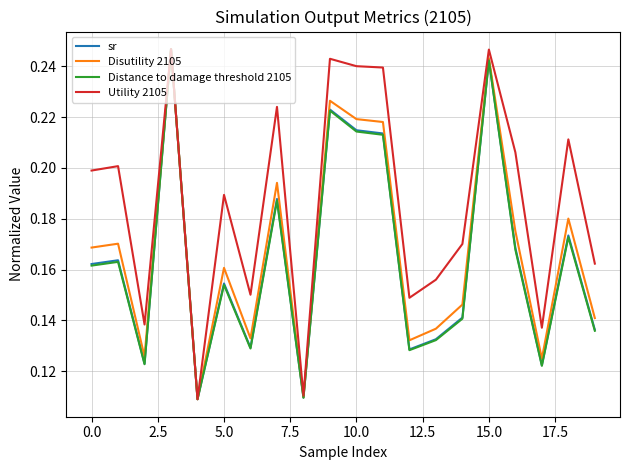

Which series has the largest total across all categories?

Utility 2105